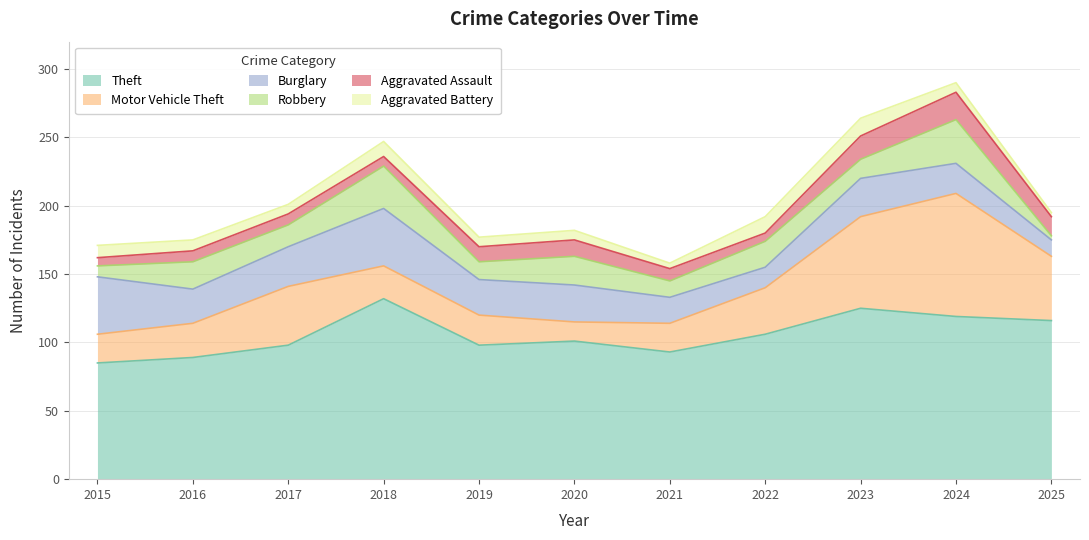

Reading right to left, list all the values displayed in this chart.

Theft: 2025=116	2024=119	2023=125	2022=106	2021=93	2020=101	2019=98	2018=132	2017=98	2016=89	2015=85
Motor Vehicle Theft: 2025=47	2024=90	2023=67	2022=34	2021=21	2020=14	2019=22	2018=24	2017=43	2016=25	2015=21
Burglary: 2025=12	2024=22	2023=28	2022=15	2021=19	2020=27	2019=26	2018=42	2017=29	2016=25	2015=42
Robbery: 2025=3	2024=32	2023=14	2022=19	2021=12	2020=21	2019=13	2018=31	2017=16	2016=20	2015=8
Aggravated Assault: 2025=14	2024=20	2023=17	2022=6	2021=9	2020=12	2019=11	2018=7	2017=8	2016=8	2015=6
Aggravated Battery: 2025=3	2024=7	2023=13	2022=12	2021=4	2020=7	2019=7	2018=11	2017=7	2016=8	2015=9